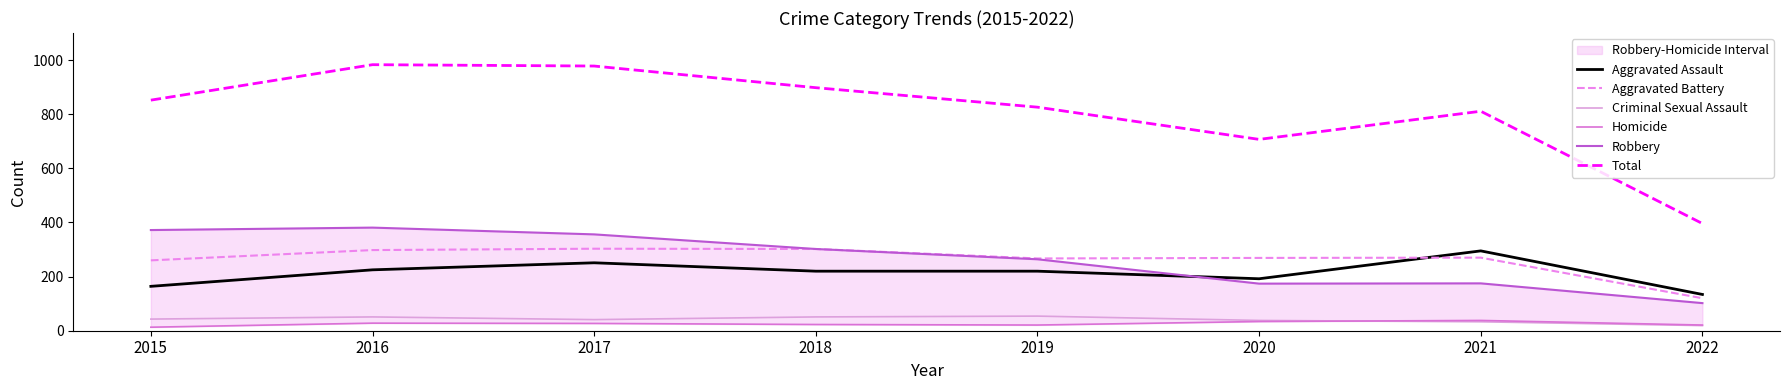

How many lines are shown in the chart?

6